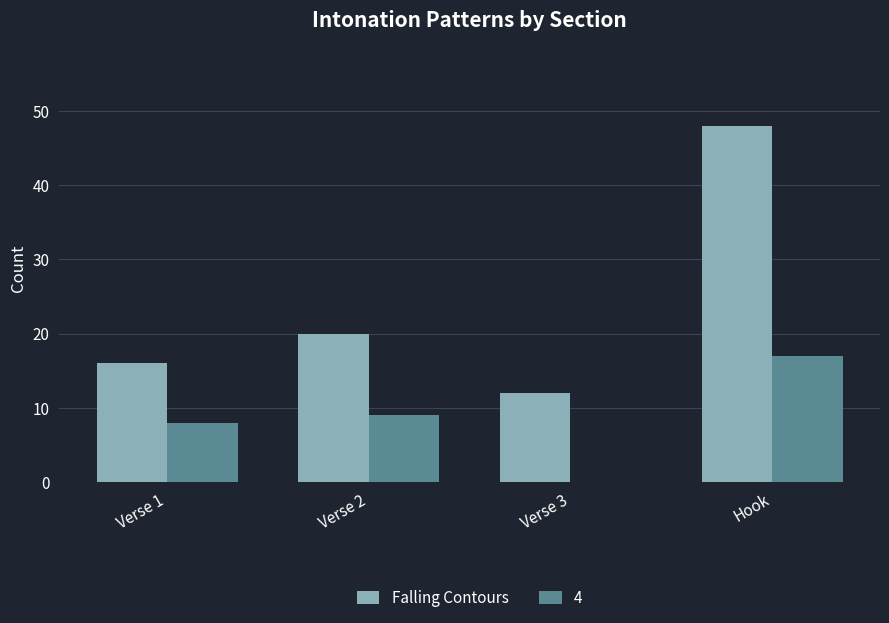

Reading right to left, extract all data points from this chart.

Falling Contours: Hook=48	Verse 3=12	Verse 2=20	Verse 1=16
4: Hook=17	Verse 3=0	Verse 2=9	Verse 1=8